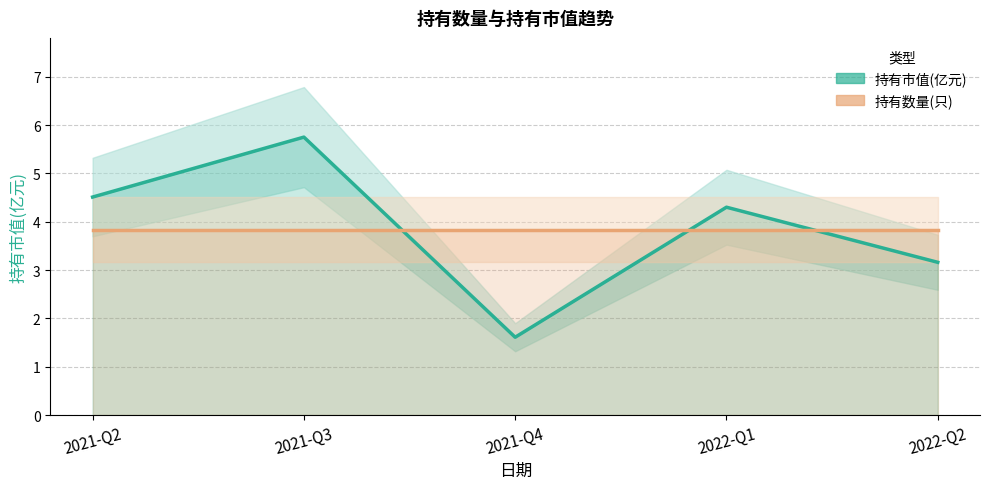

What value does the 持有数量(只) [scaled] series have at 2021-Q2?

3.8